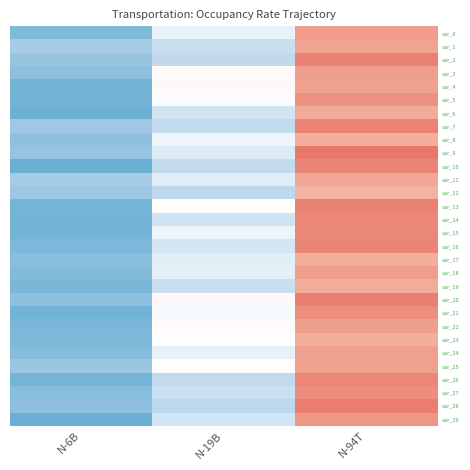

Reading left to right, list all the values displayed in this chart.

var_0: N-6B=1.7	N-19B=1.8	N-94T=2.0
var_1: N-6B=1.7	N-19B=1.8	N-94T=2.0
var_2: N-6B=1.7	N-19B=1.8	N-94T=2.0
var_3: N-6B=1.7	N-19B=1.9	N-94T=2.0
var_4: N-6B=1.6	N-19B=1.9	N-94T=2.0
var_5: N-6B=1.6	N-19B=1.8	N-94T=2.0
var_6: N-6B=1.6	N-19B=1.8	N-94T=2.0
var_7: N-6B=1.7	N-19B=1.8	N-94T=2.0
var_8: N-6B=1.7	N-19B=1.8	N-94T=2.0
var_9: N-6B=1.7	N-19B=1.8	N-94T=2.1
var_10: N-6B=1.6	N-19B=1.8	N-94T=2.0
var_11: N-6B=1.7	N-19B=1.8	N-94T=2.0
var_12: N-6B=1.7	N-19B=1.8	N-94T=2.0
var_13: N-6B=1.7	N-19B=1.8	N-94T=2.0
var_14: N-6B=1.7	N-19B=1.8	N-94T=2.0
var_15: N-6B=1.7	N-19B=1.8	N-94T=2.0
var_16: N-6B=1.7	N-19B=1.8	N-94T=2.0
var_17: N-6B=1.7	N-19B=1.8	N-94T=2.0
var_18: N-6B=1.7	N-19B=1.8	N-94T=2.0
var_19: N-6B=1.7	N-19B=1.8	N-94T=2.0
var_20: N-6B=1.7	N-19B=1.9	N-94T=2.0
var_21: N-6B=1.6	N-19B=1.8	N-94T=2.0
var_22: N-6B=1.7	N-19B=1.9	N-94T=2.0
var_23: N-6B=1.7	N-19B=1.8	N-94T=2.0
var_24: N-6B=1.7	N-19B=1.8	N-94T=2.0
var_25: N-6B=1.7	N-19B=1.8	N-94T=2.0
var_26: N-6B=1.7	N-19B=1.8	N-94T=2.0
var_27: N-6B=1.7	N-19B=1.8	N-94T=2.0
var_28: N-6B=1.7	N-19B=1.8	N-94T=2.0
var_29: N-6B=1.6	N-19B=1.8	N-94T=2.0